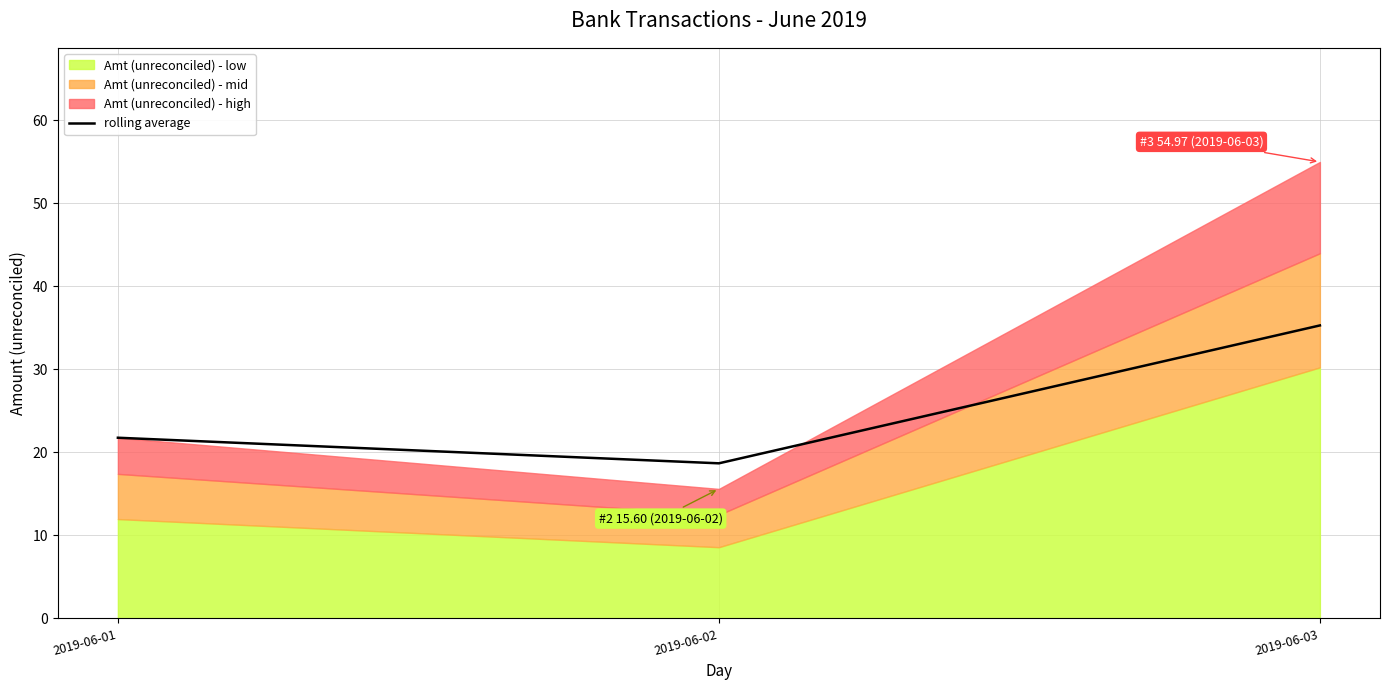

What is the difference between the maximum and minimum values?

16.6